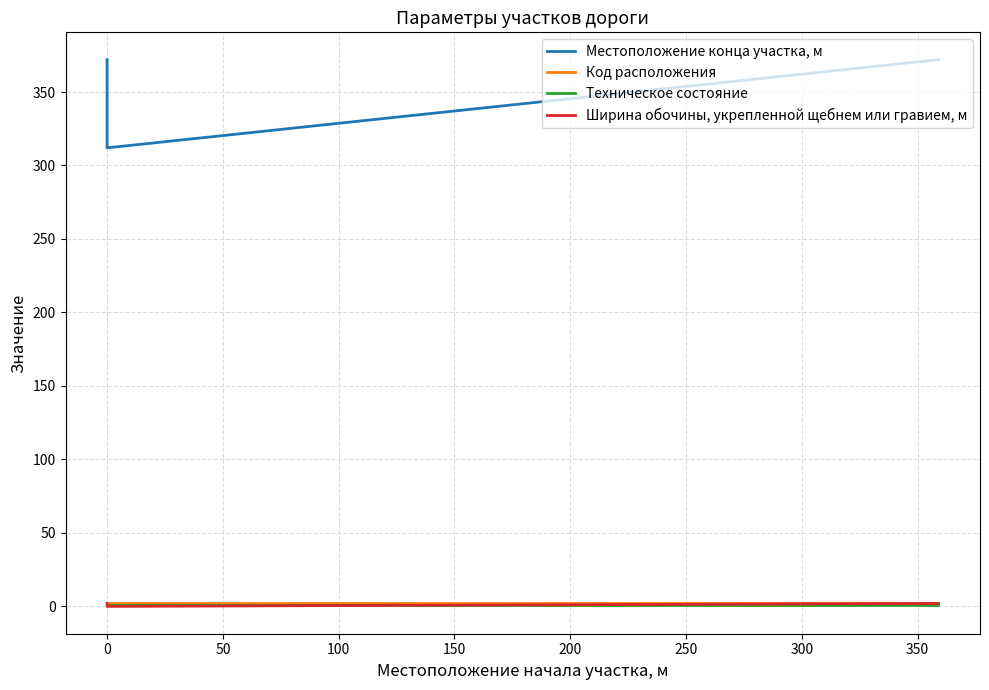

Reading left to right, list all the values displayed in this chart.

Местоположение конца участка, м: 372	312	372
Код расположения: 1	2	2
Техническое состояние: 1	1	1
Ширина обочины, укрепленной щебнем или гравием, м: 2	0	2